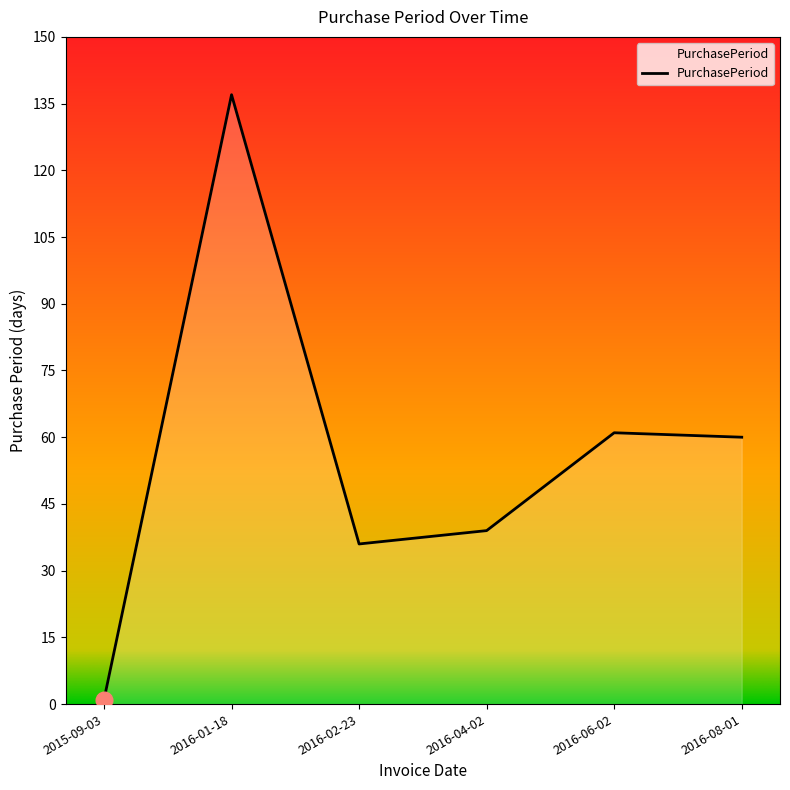

What is the sum of all values?

334